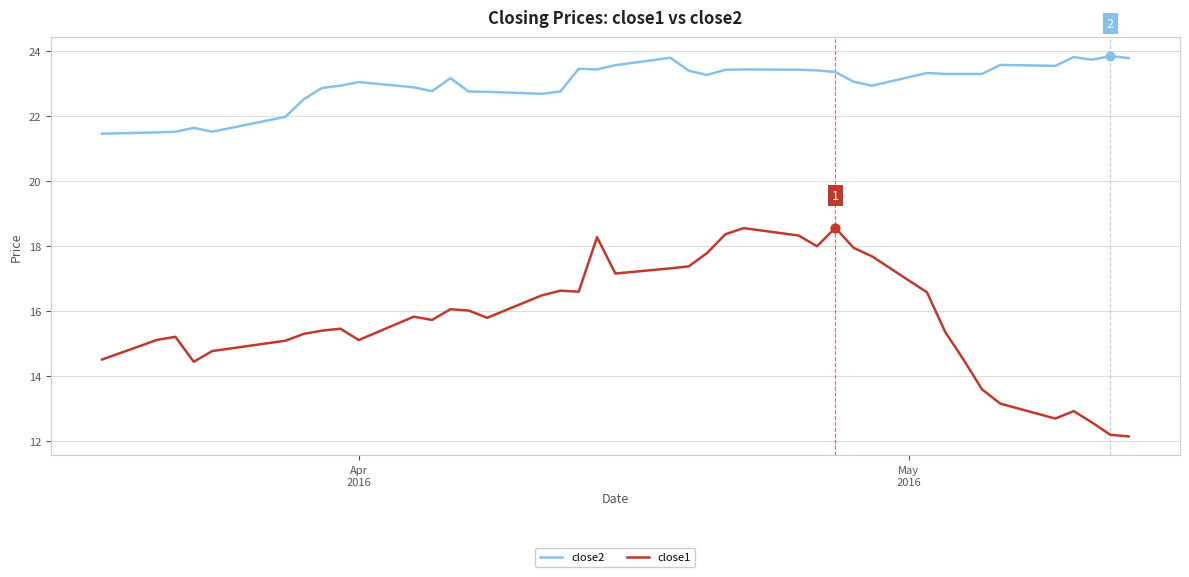

What is the maximum value shown in the chart?

23.9